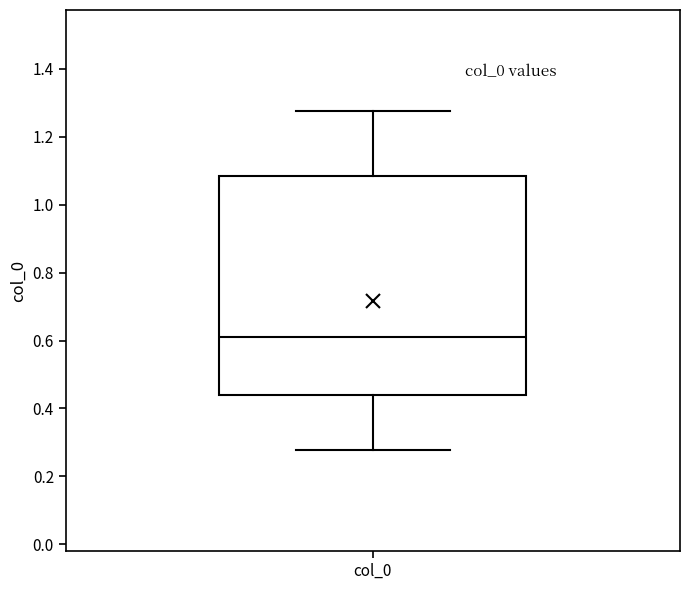

Read this box plot against the y-axis: the position of the median line, the range covered by the box, and the ends of both whiskers. The values are not printed on the chart, so give them approximately, as read against the axis.

median 0.62, box 0.44 to 1.08, whiskers 0.28 to 1.28